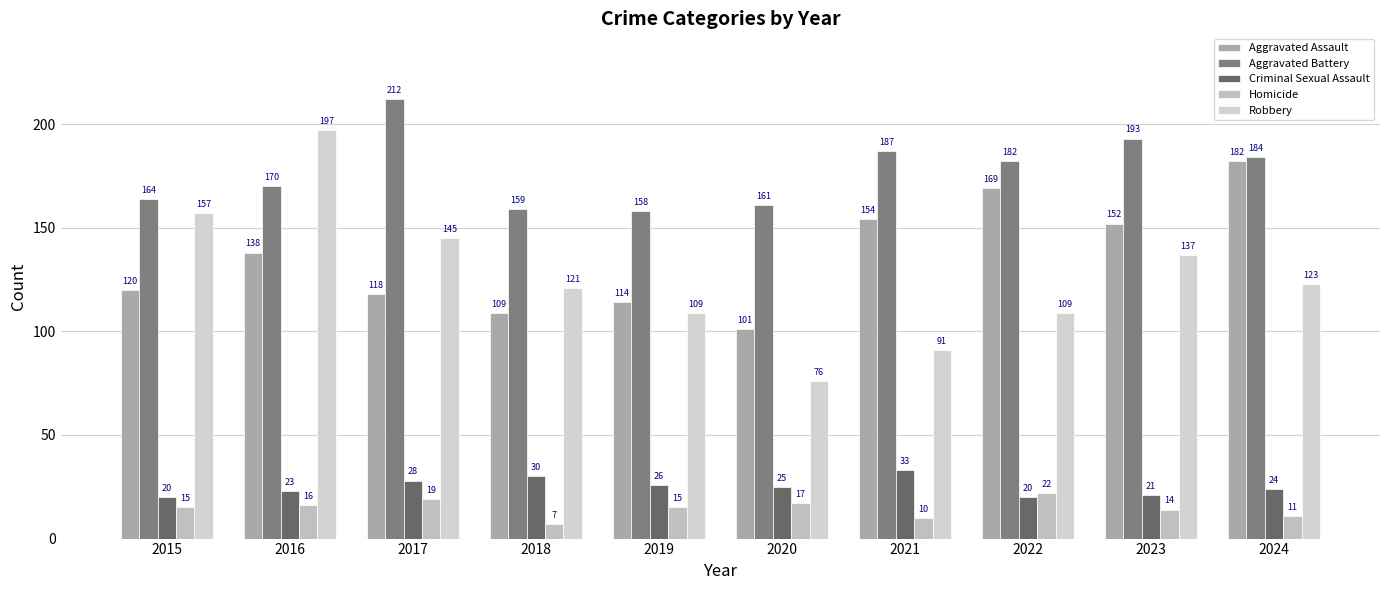

At how many categories does at least one series exceed 65?

10